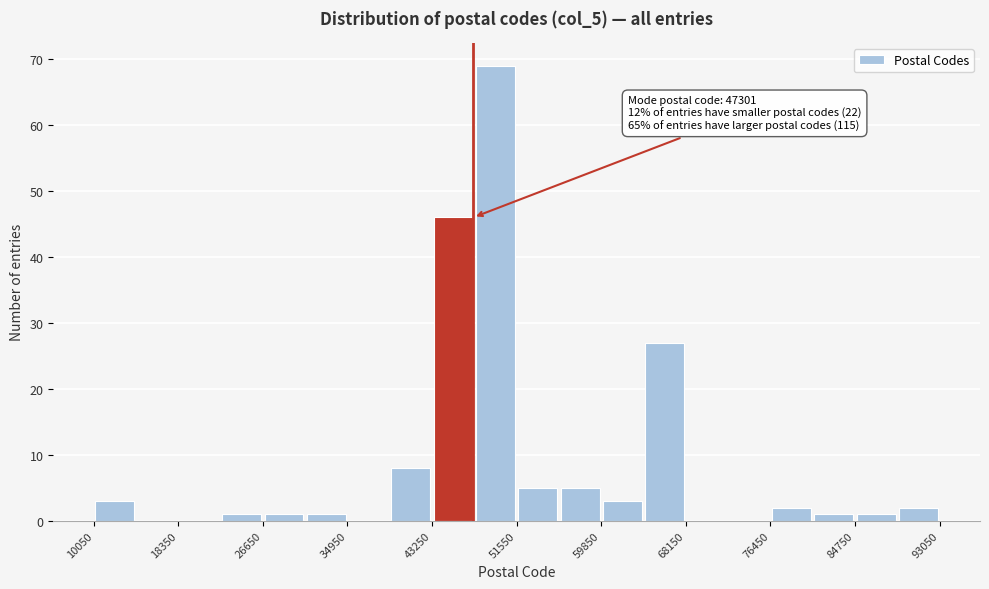

Over which range of the x-axis is the bar tallest?

47000 to 52000